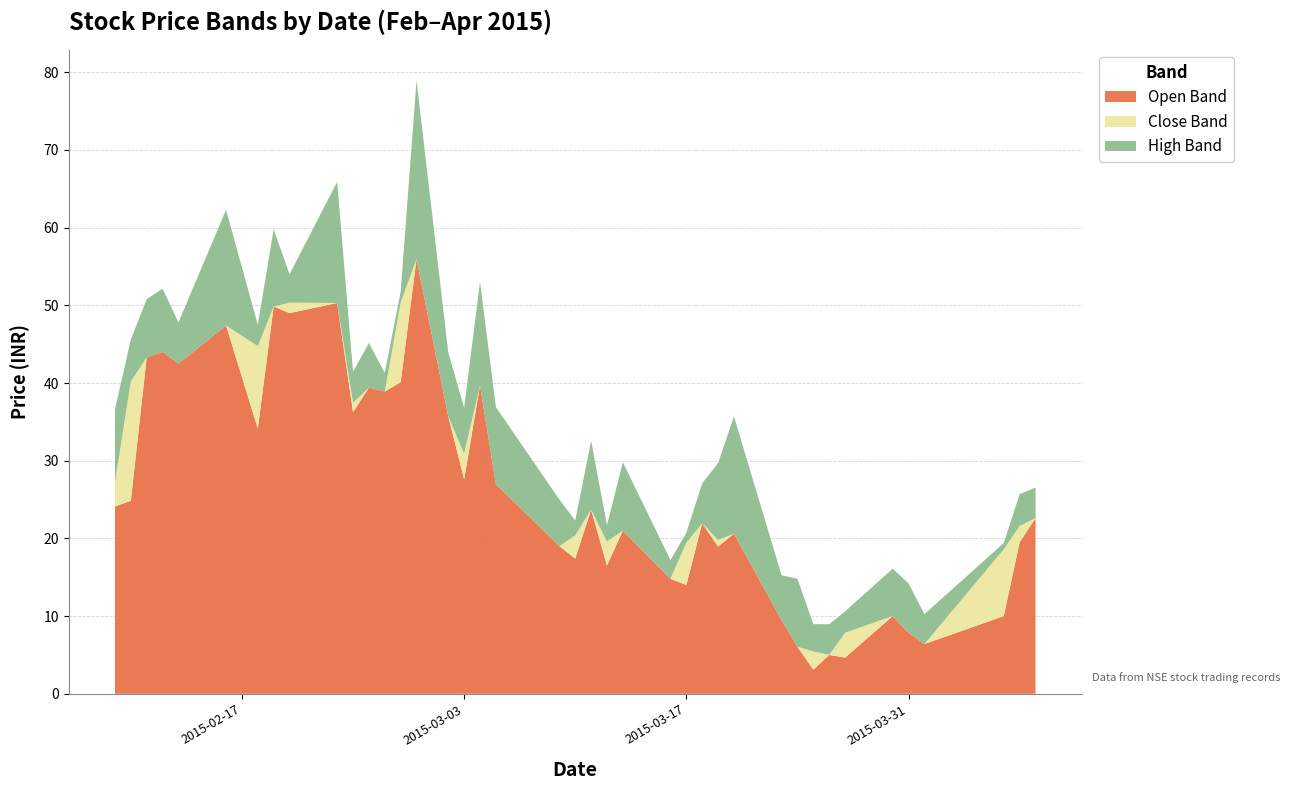

What is the minimum value for Open Band?

3.1